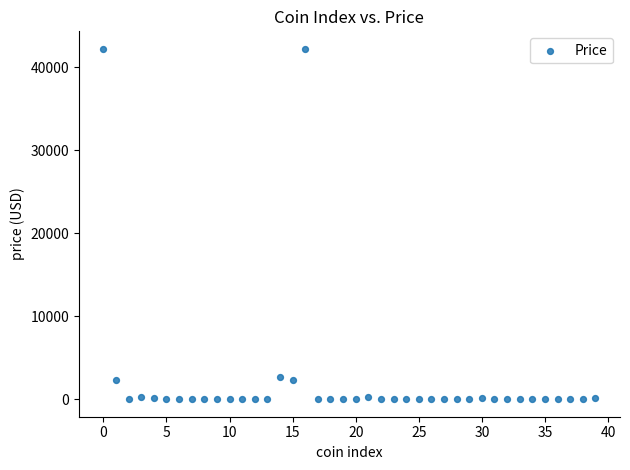

What is the range of Y values (max minus min)?

42190.0